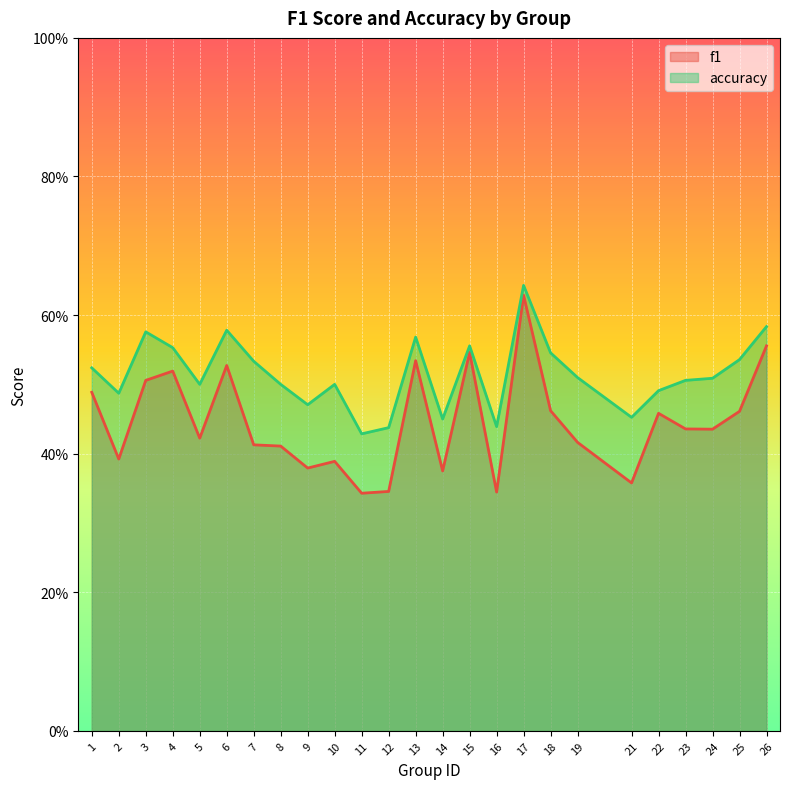

Rank the series by their average value, from highest to lowest.

accuracy, f1